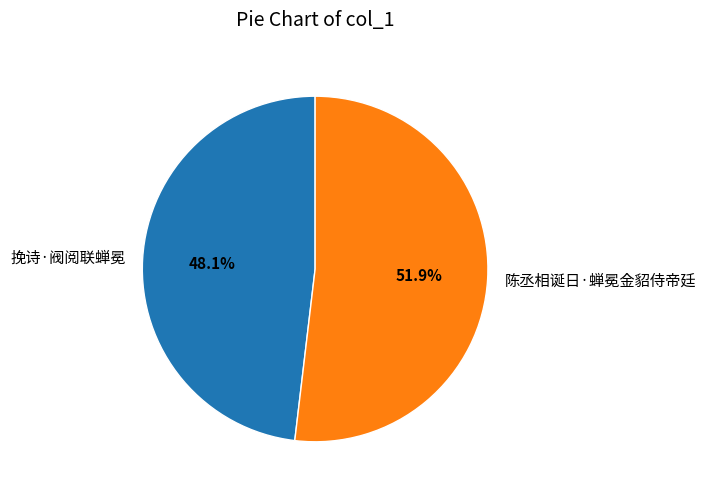

Which slice is the smallest?

挽诗·阀阅联蝉冕